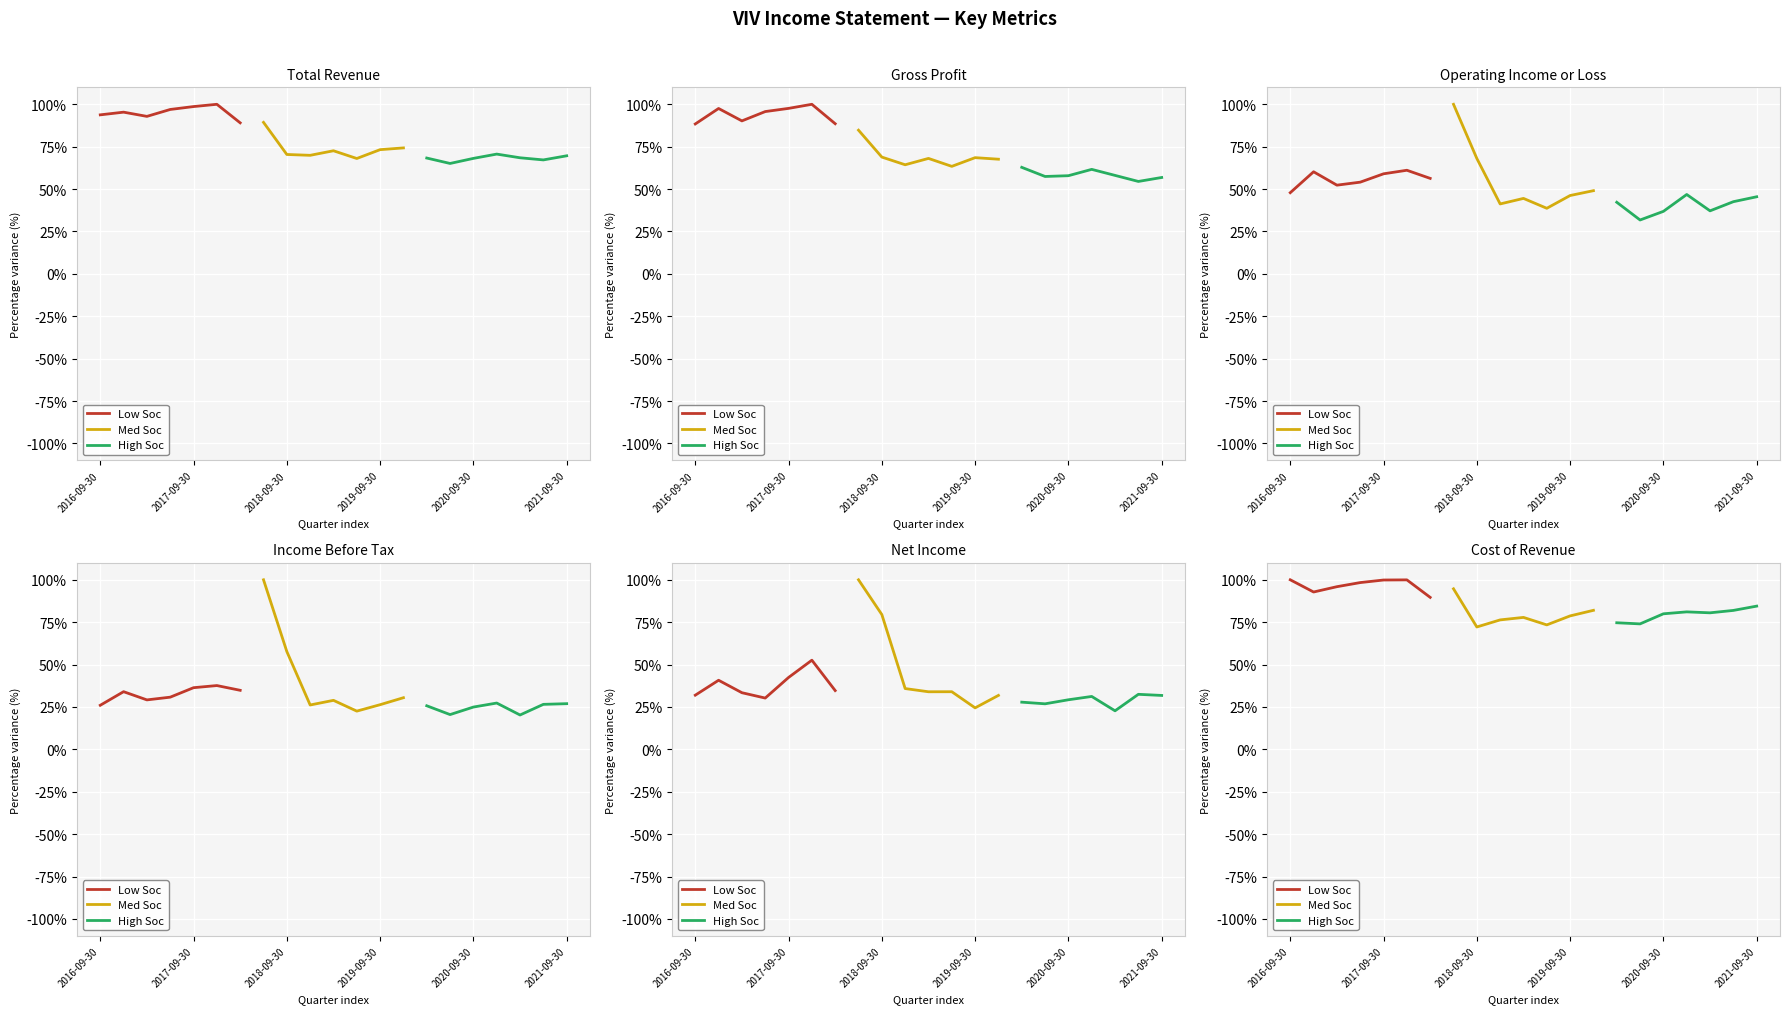

At how many categories does at least one series exceed 84?

7